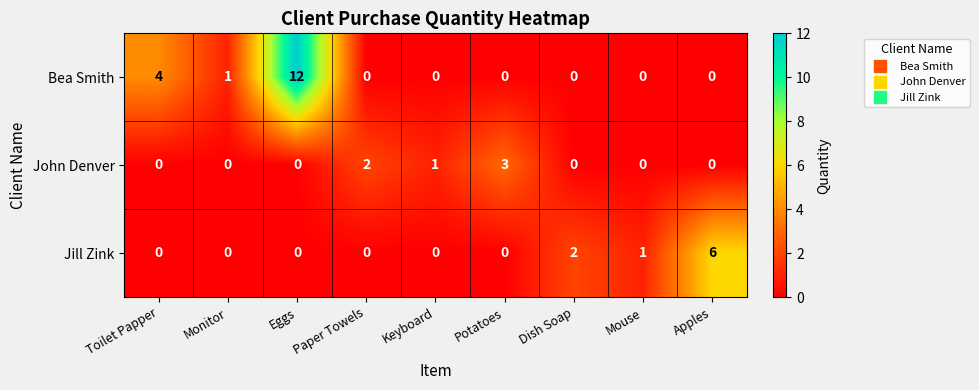

Which series has the largest range (max minus min)?

Bea Smith